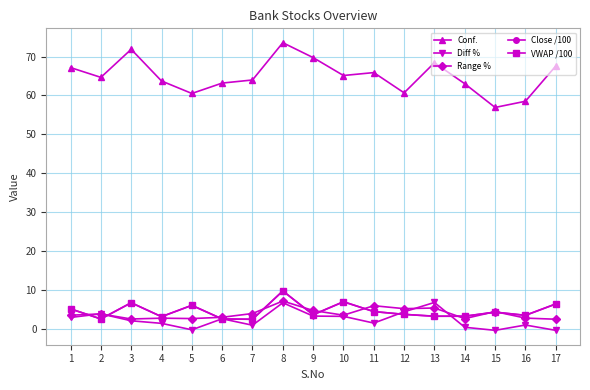

What is the value of the Range % point at the 2nd from the left?

3.8